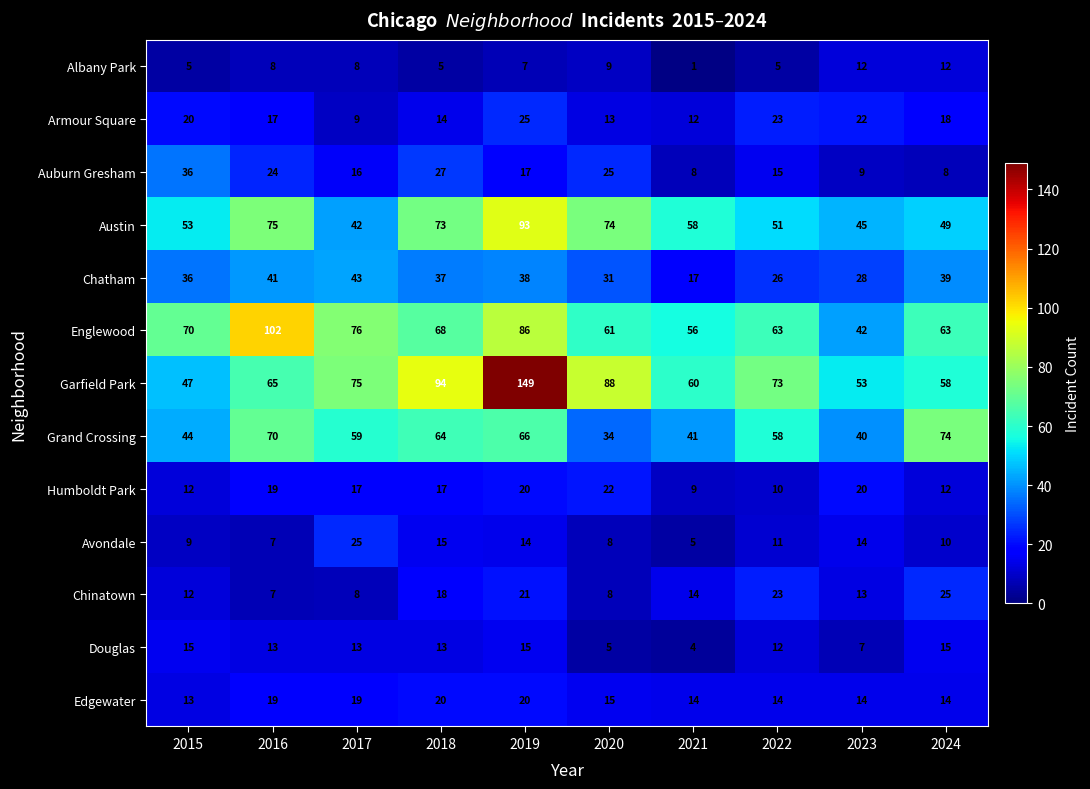

What value does the Auburn Gresham series have at 2016, to the nearest 5?

25